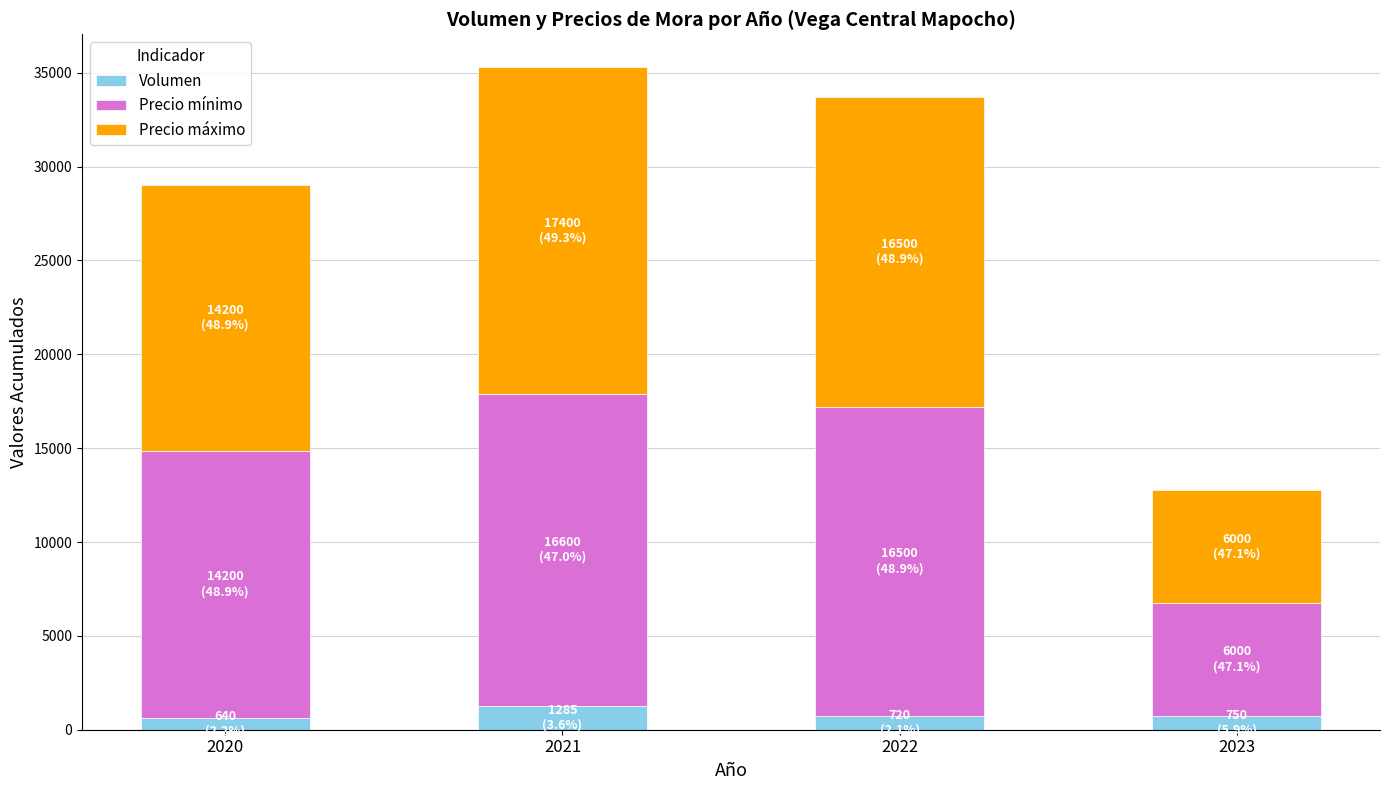

At which category is the sum across all series the highest?

2021